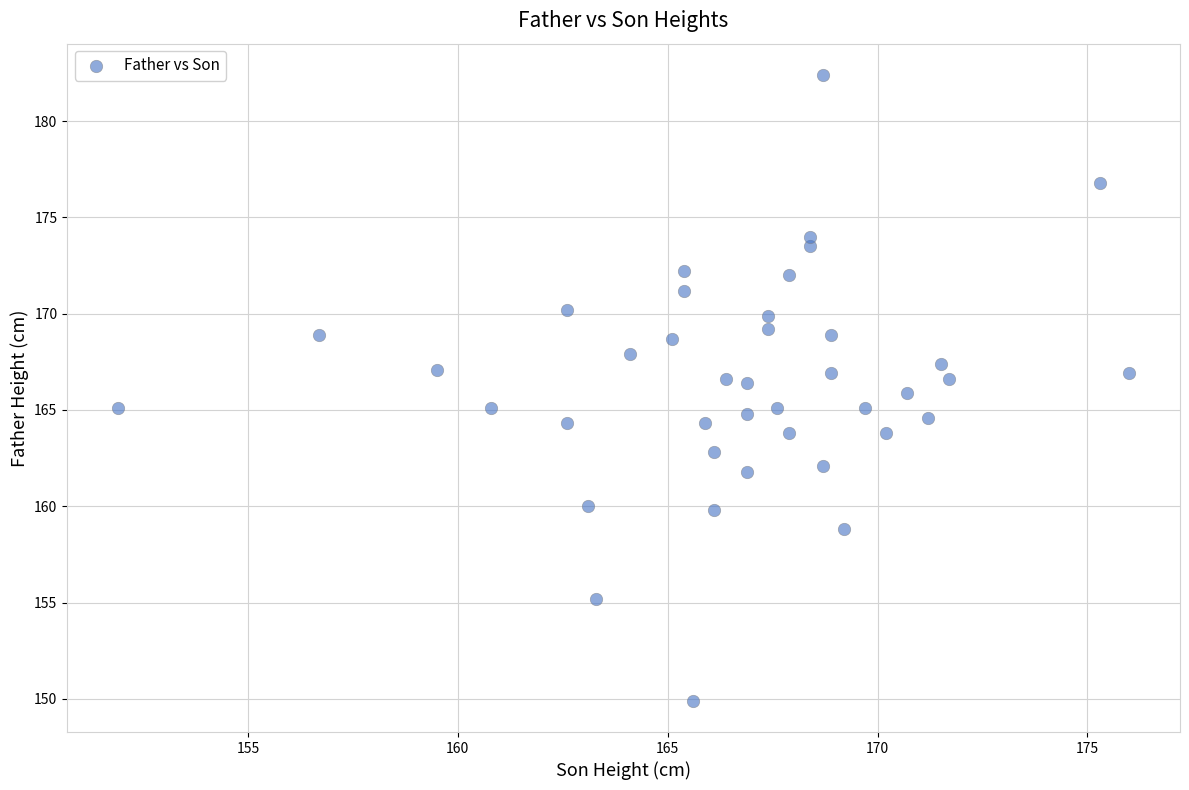

What is the range of Y values (max minus min)?

32.5